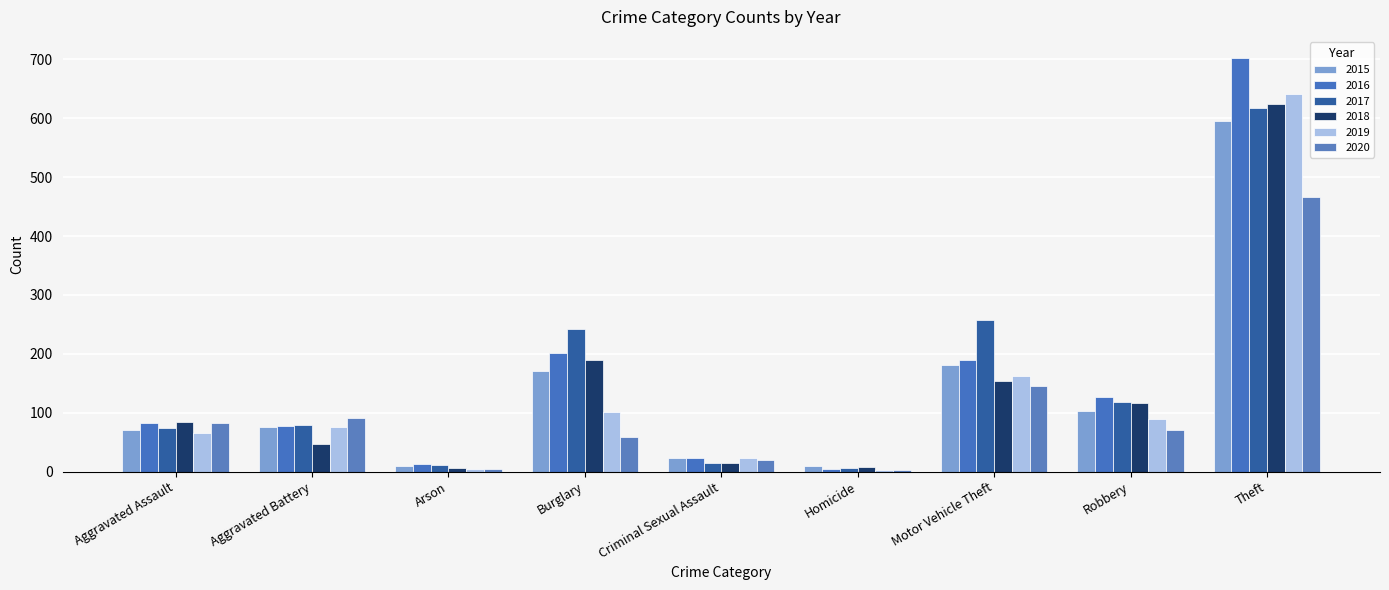

What is the approximate value of 2015 at Robbery?

103